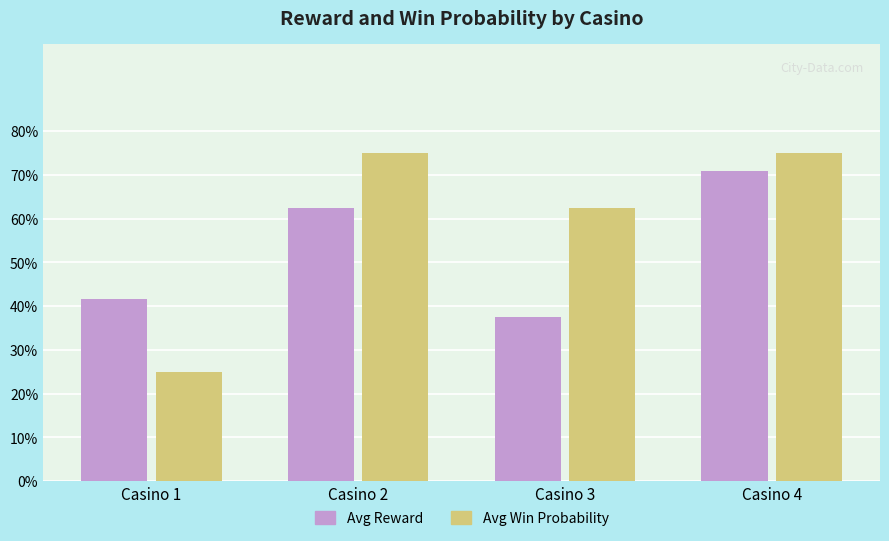

What is the total value across all series at Casino 4?

1.5